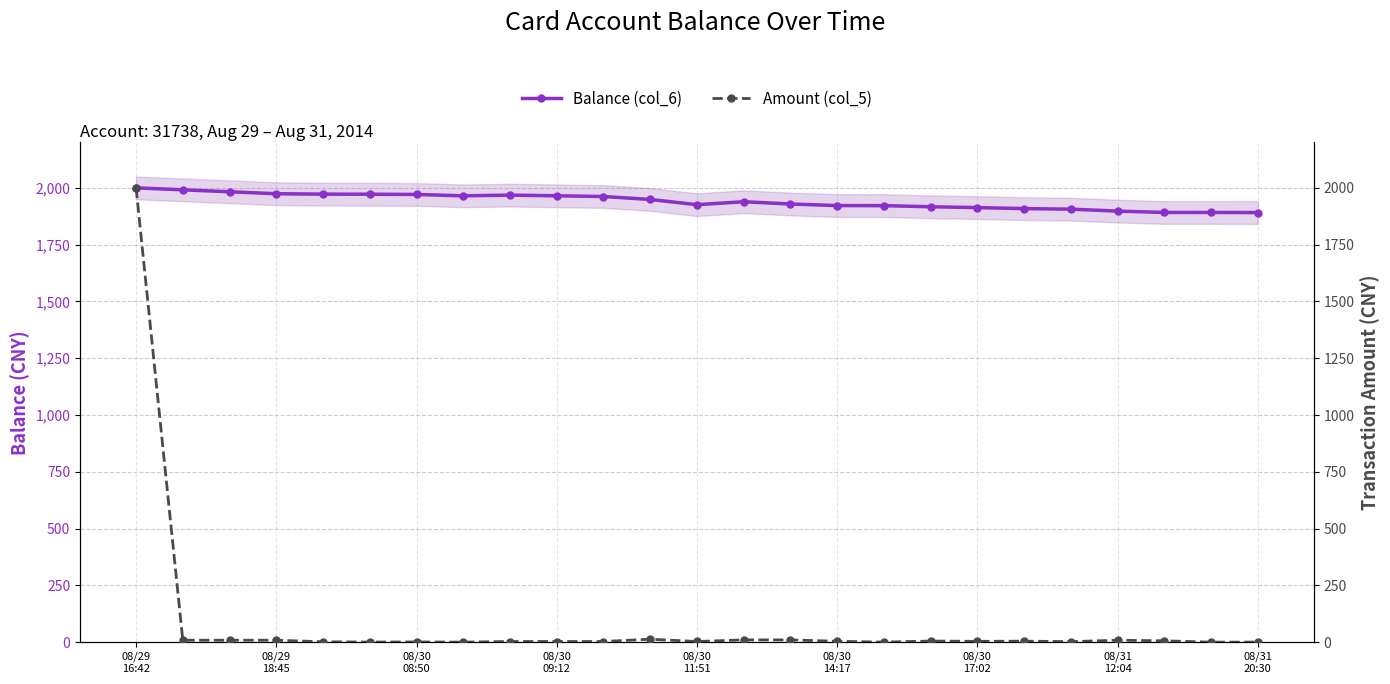

List the series in order of their peak value, lowest first.

Balance (col_6), Amount (col_5)